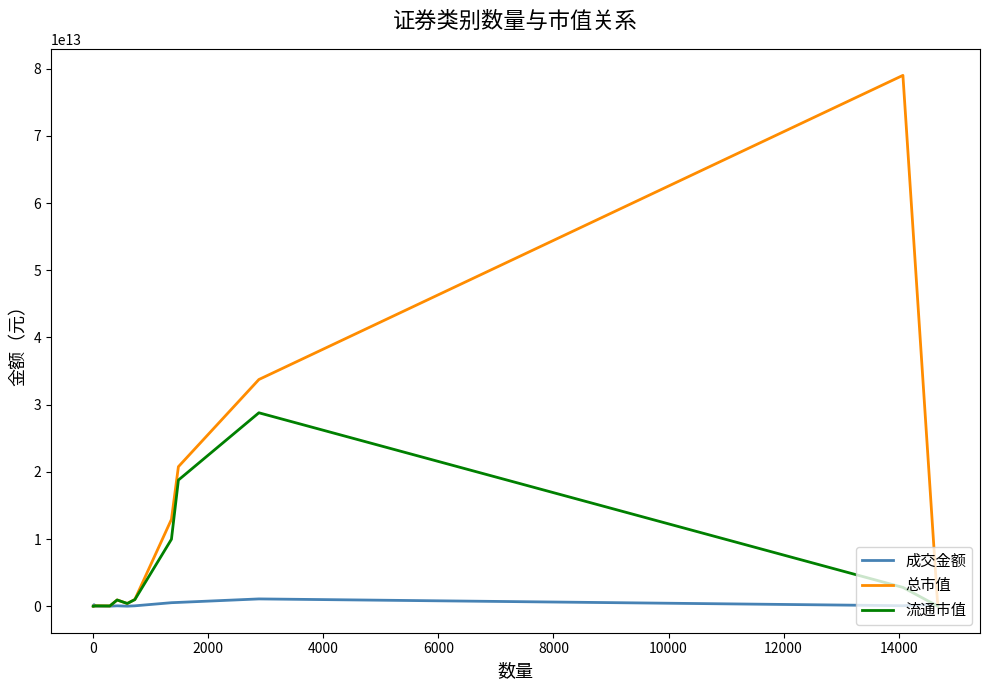

Which series has the widest spread of values?

总市值